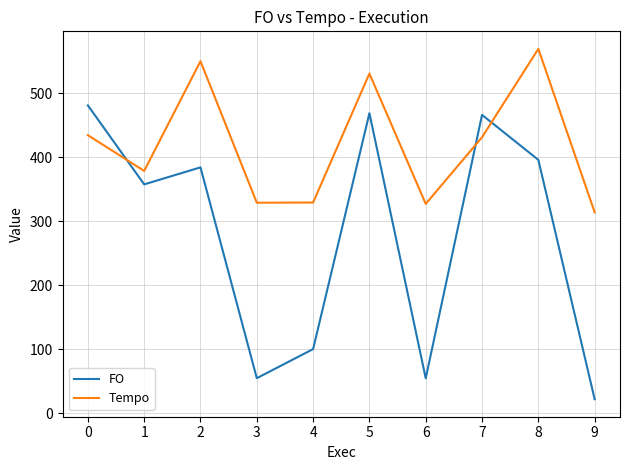

What is the sum of the FO values at 5 and 1?

827.1